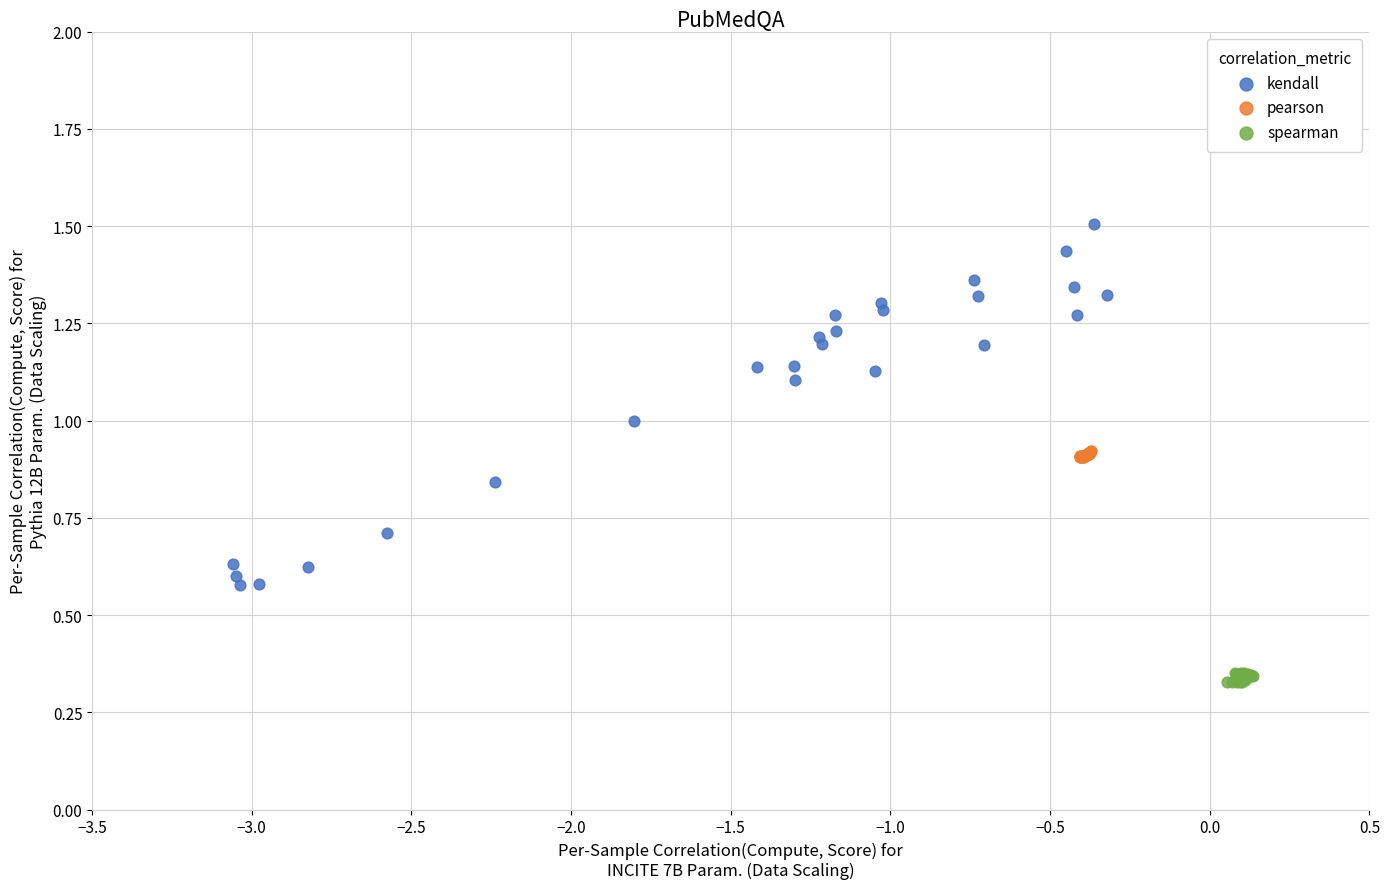

Which series has the largest Y range (max minus min)?

kendall